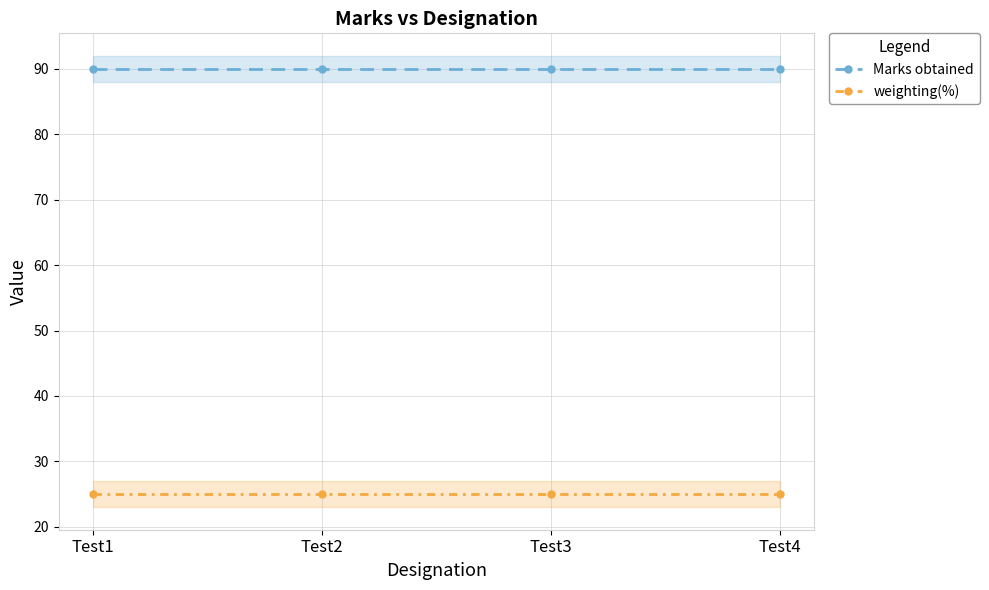

Is it true that Marks obtained equals 60 at Test2?

False